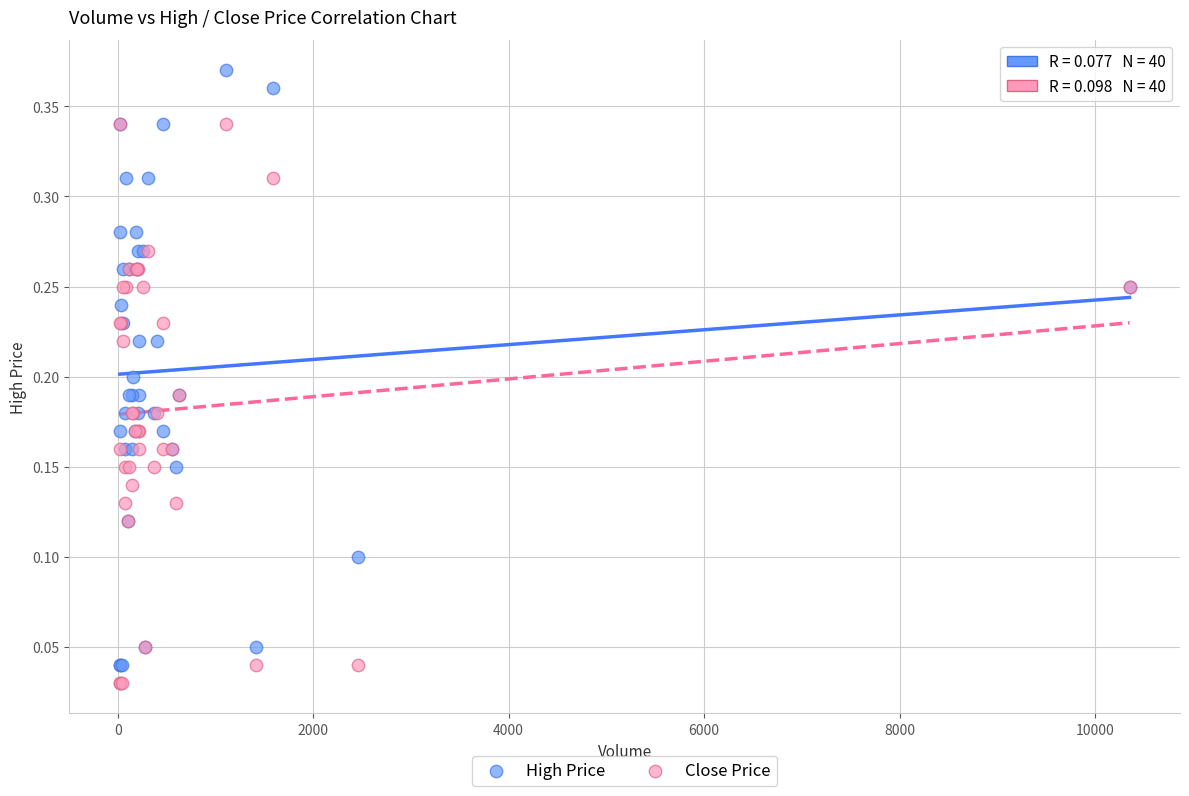

What are all the series names shown in the legend?

High Price, Close Price